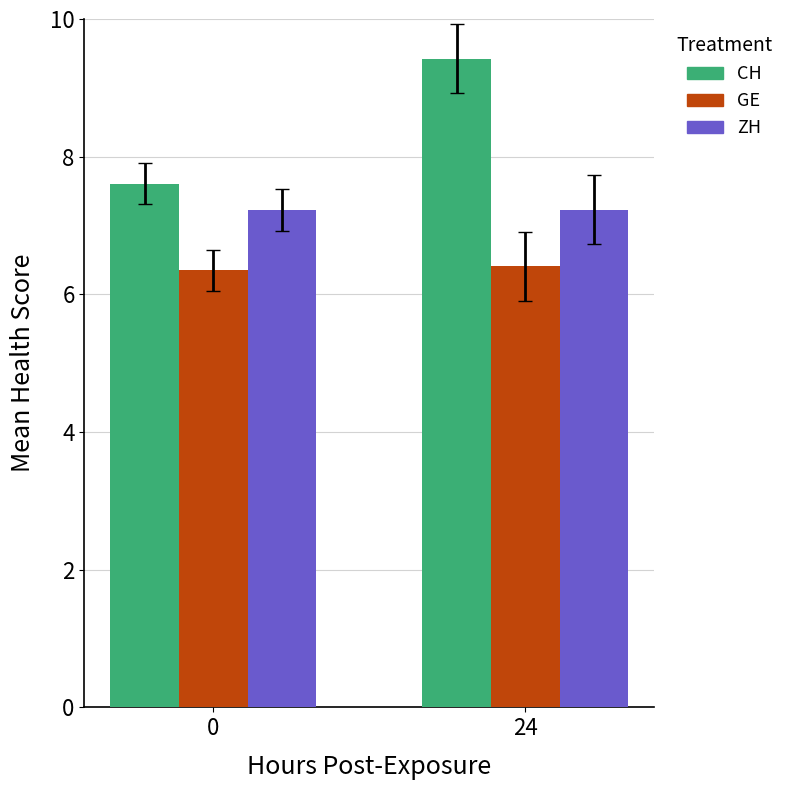

What is the value of the GE bar at the 2nd from the left?

6.4